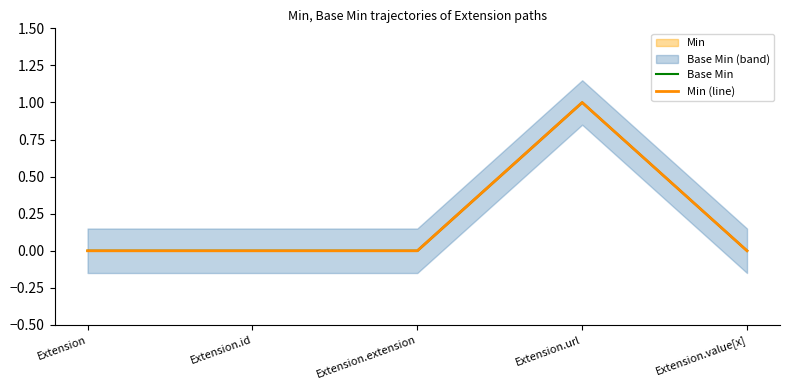

Reading left to right, list all the values displayed in this chart.

Base Min: Extension=0	Extension.id=0	Extension.extension=0	Extension.url=1	Extension.value[x]=0
Min (line): Extension=0	Extension.id=0	Extension.extension=0	Extension.url=1	Extension.value[x]=0